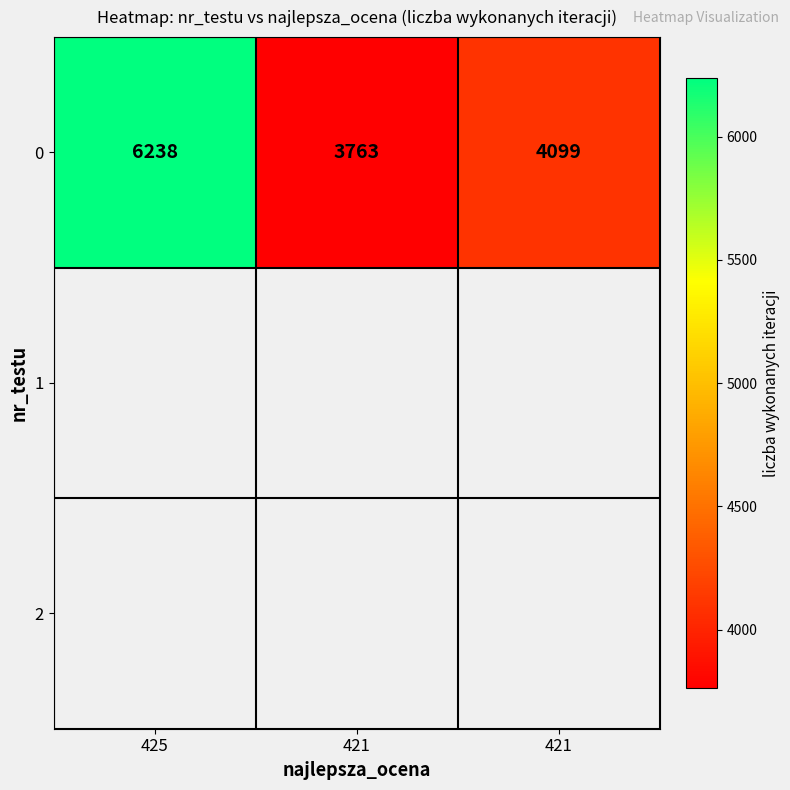

Rank the categories by value from lowest to highest.

421, 421, 425